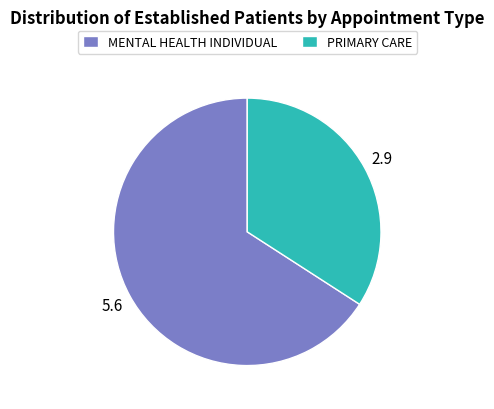

Which has a higher value, PRIMARY CARE or MENTAL HEALTH INDIVIDUAL?

MENTAL HEALTH INDIVIDUAL